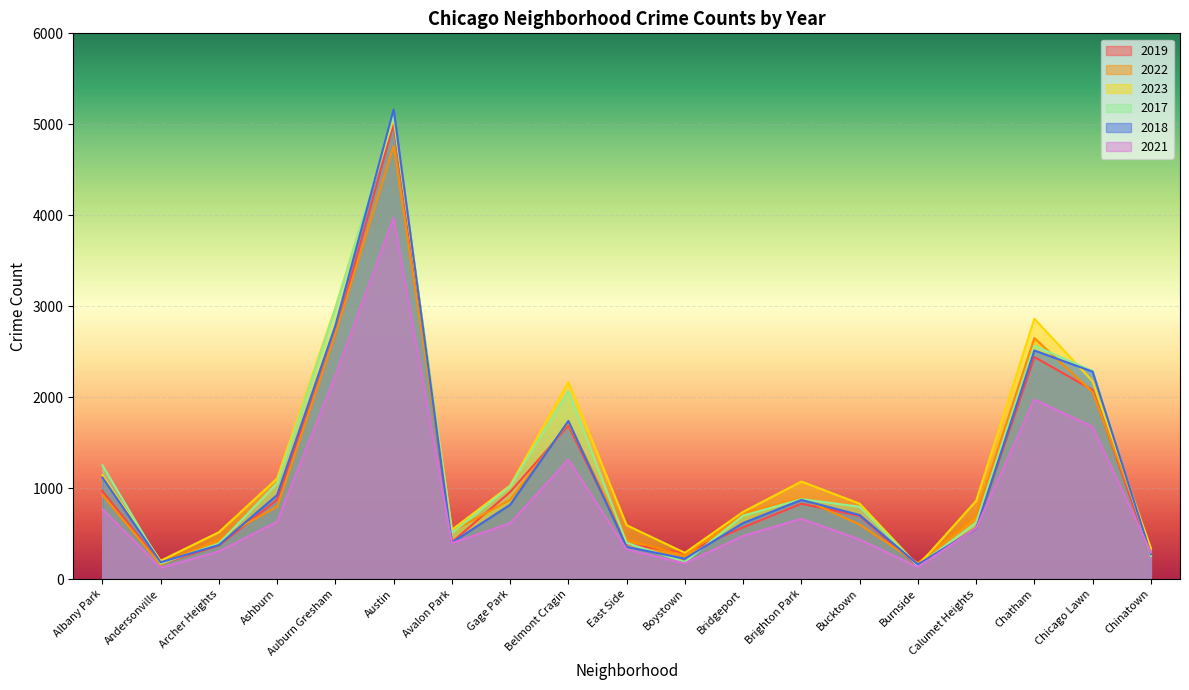

Reading left to right, transcribe all the data shown in this chart.

2019: Albany Park=968	Andersonville=166	Archer Heights=368	Ashburn=872	Auburn Gresham=2700	Austin=5008	Avalon Park=405	Gage Park=957	Belmont Cragin=1687	East Side=385	Boystown=287	Bridgeport=568	Brighton Park=828	Bucktown=694	Burnside=142	Calumet Heights=561	Chatham=2441	Chicago Lawn=2079	Chinatown=253
2022: Albany Park=926	Andersonville=157	Archer Heights=440	Ashburn=797	Auburn Gresham=2698	Austin=4763	Avalon Park=522	Gage Park=871	Belmont Cragin=1719	East Side=433	Boystown=258	Bridgeport=722	Brighton Park=888	Bucktown=599	Burnside=175	Calumet Heights=698	Chatham=2650	Chicago Lawn=2055	Chinatown=338
2023: Albany Park=1138	Andersonville=201	Archer Heights=515	Ashburn=1106	Auburn Gresham=2987	Austin=5065	Avalon Park=542	Gage Park=1028	Belmont Cragin=2165	East Side=592	Boystown=288	Bridgeport=739	Brighton Park=1072	Bucktown=829	Burnside=146	Calumet Heights=860	Chatham=2862	Chicago Lawn=2174	Chinatown=335
2017: Albany Park=1252	Andersonville=171	Archer Heights=391	Ashburn=1053	Auburn Gresham=2973	Austin=5096	Avalon Park=508	Gage Park=1019	Belmont Cragin=2066	East Side=397	Boystown=188	Bridgeport=697	Brighton Park=879	Bucktown=795	Burnside=145	Calumet Heights=620	Chatham=2566	Chicago Lawn=2288	Chinatown=253
2018: Albany Park=1117	Andersonville=184	Archer Heights=374	Ashburn=924	Auburn Gresham=2787	Austin=5163	Avalon Park=401	Gage Park=817	Belmont Cragin=1738	East Side=354	Boystown=224	Bridgeport=616	Brighton Park=870	Bucktown=704	Burnside=160	Calumet Heights=554	Chatham=2513	Chicago Lawn=2280	Chinatown=273
2021: Albany Park=767	Andersonville=123	Archer Heights=303	Ashburn=630	Auburn Gresham=2237	Austin=3971	Avalon Park=395	Gage Park=613	Belmont Cragin=1313	East Side=326	Boystown=173	Bridgeport=474	Brighton Park=663	Bucktown=435	Burnside=130	Calumet Heights=559	Chatham=1974	Chicago Lawn=1675	Chinatown=293